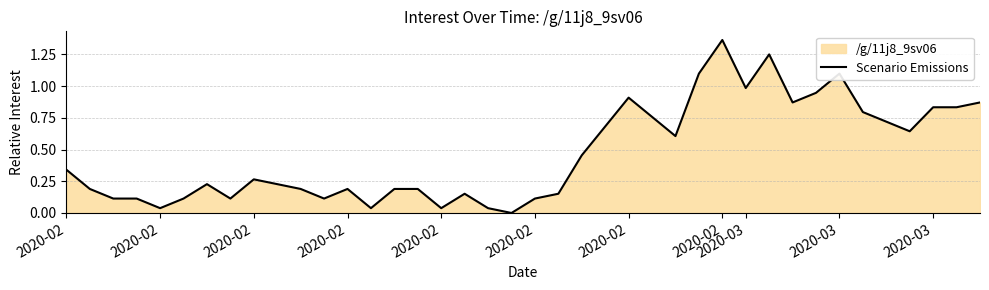

What is the difference between the second highest and minimum values?

1.3